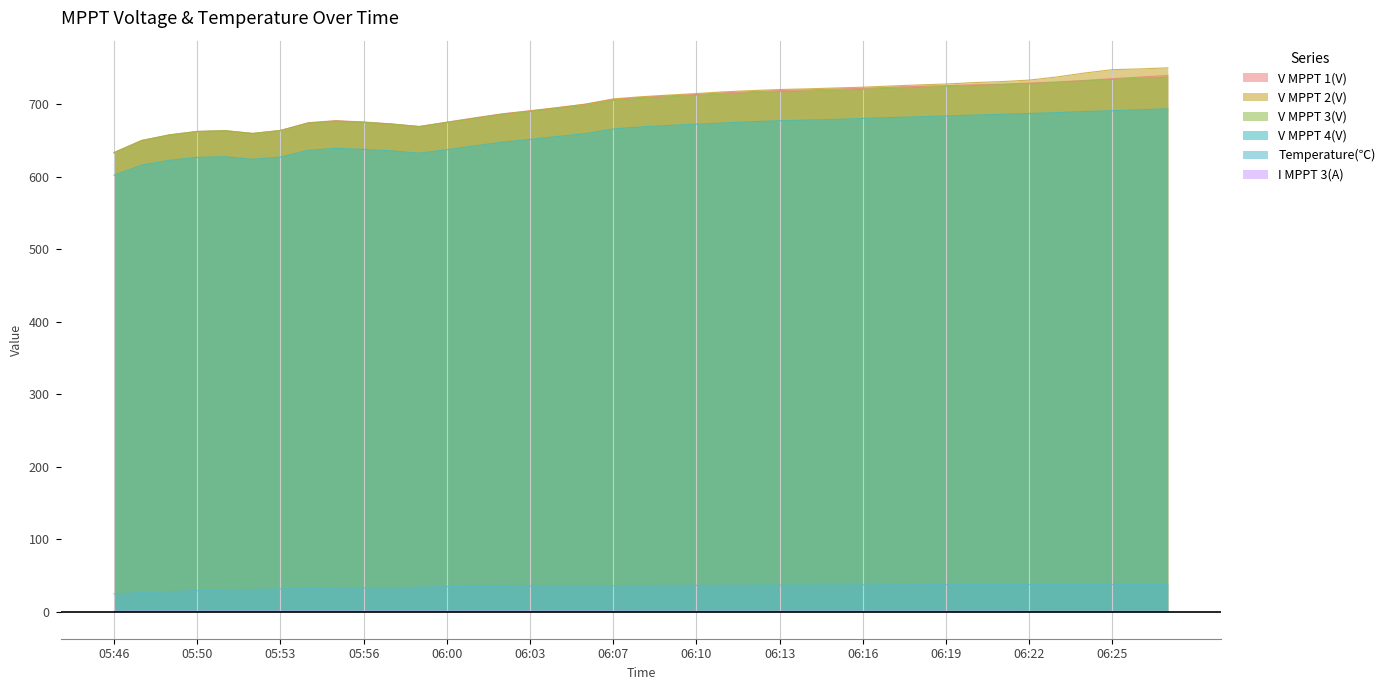

What is the total value across all series at 06:25?

2947.2